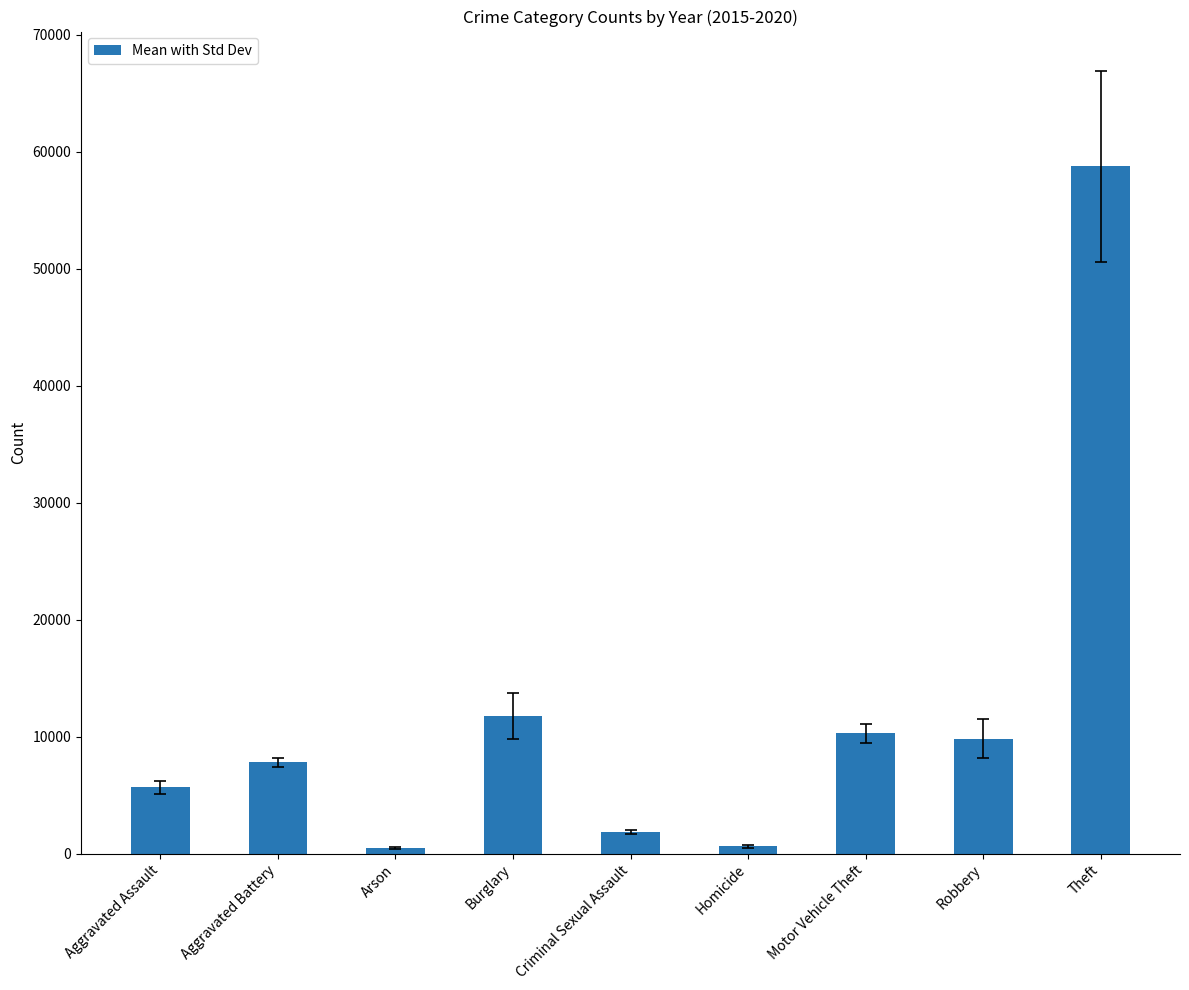

The chart shows a value of 5921.5 at Motor Vehicle Theft. True or false?

False